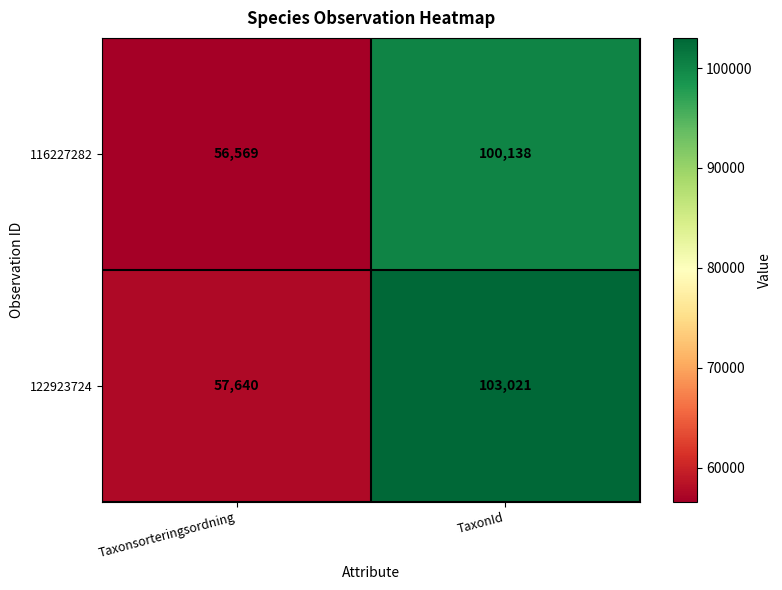

The 116227282 series shows 100138 at TaxonId. True or false?

True